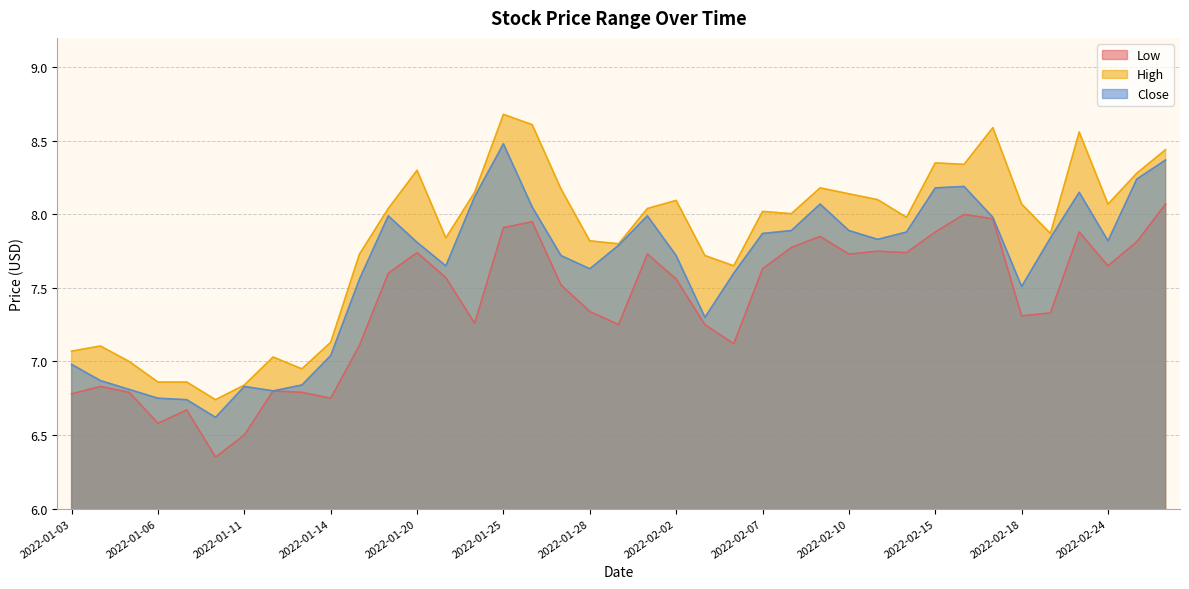

True or false: Close has more than 0 points higher than both neighbors.

True